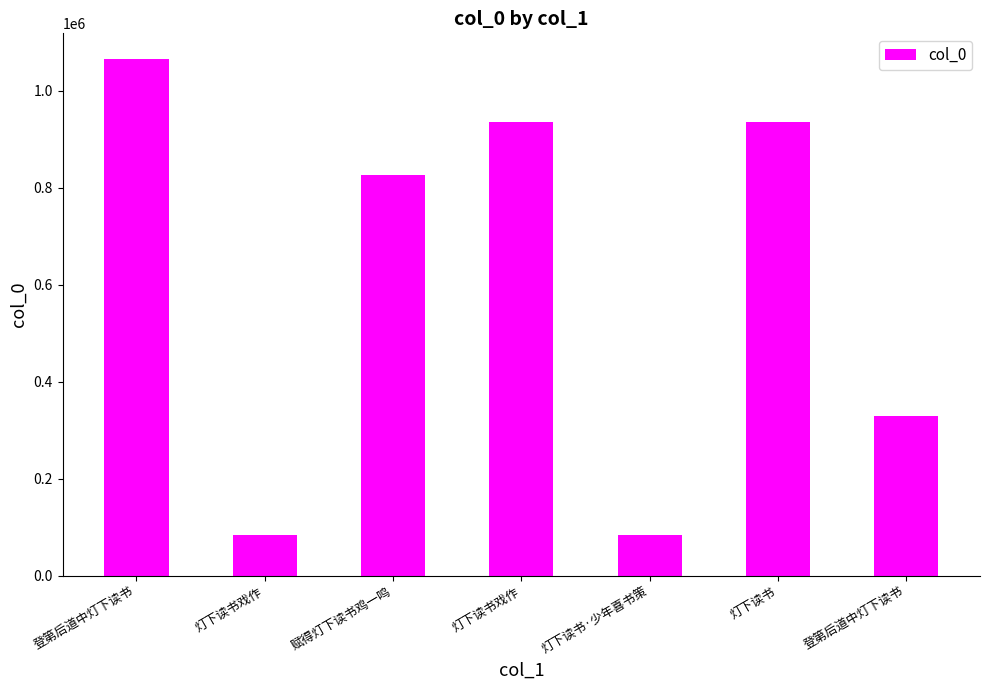

Rank the categories by value from highest to lowest.

登第后道中灯下读书, 灯下读书戏作, 灯下读书, 赋得灯下读书鸡一鸣, 登第后道中灯下读书, 灯下读书戏作, 灯下读书·少年喜书策